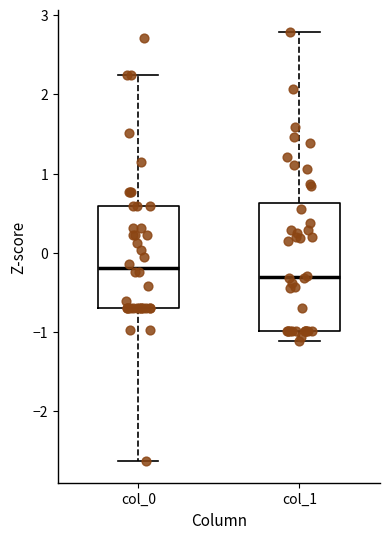

Reading left to right, read every box against the y-axis: the position of its median line, the range the box covers, and the ends of its whiskers. The values are not printed on the chart, so give them approximately, as read against the axis.

col_0: median -0.2, box -0.7 to 0.6, whiskers -2.6 to 2.2
col_1: median -0.3, box -1.0 to 0.6, whiskers -1.1 to 2.8